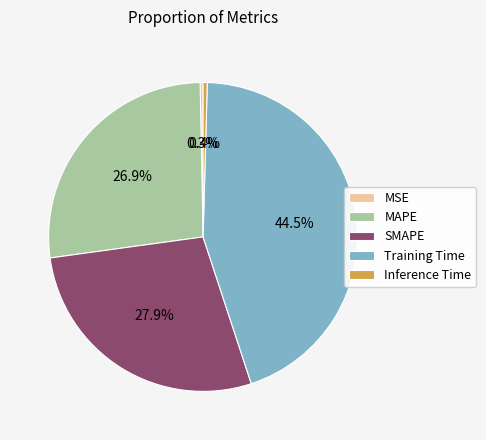

Is MAPE the majority of the pie?

No